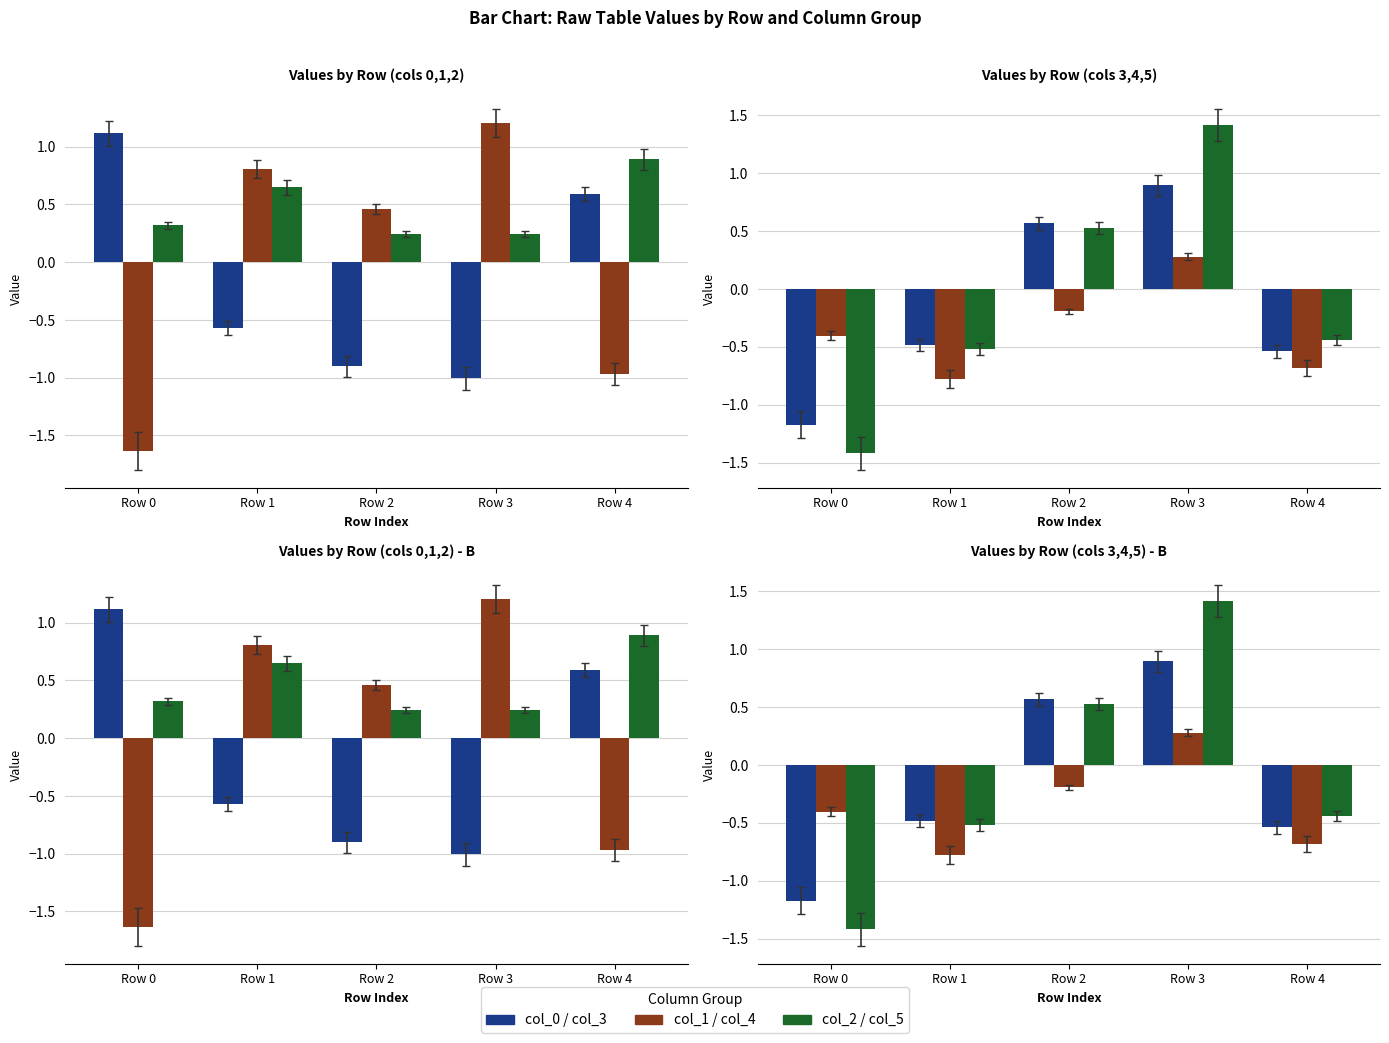

At which category is the sum across all series the highest?

Row 3